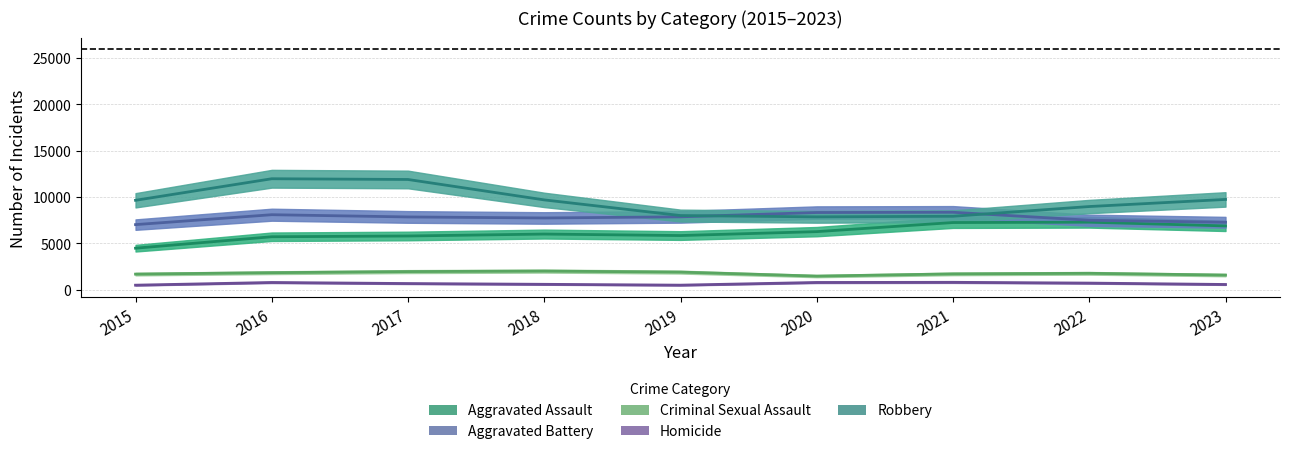

What is the highest value of the Aggravated Assault series?

7280